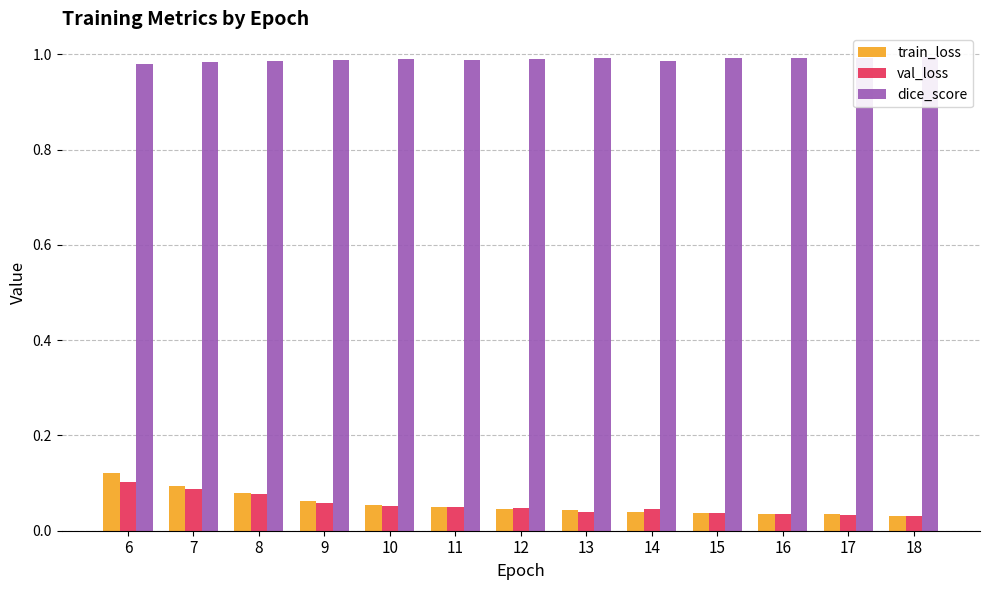

What is the difference between the highest and lowest values at 6?

0.9